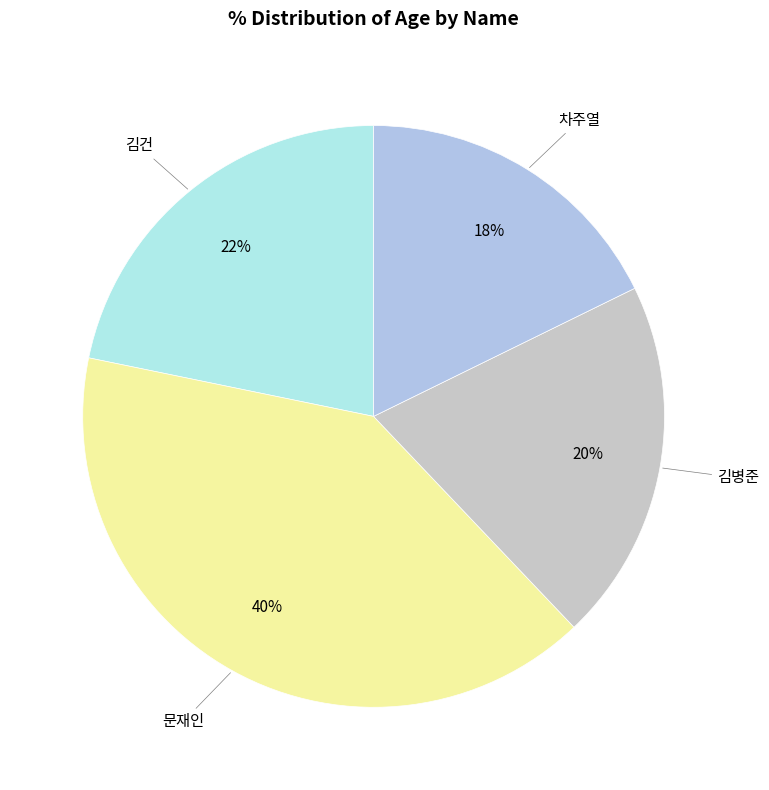

Is there a majority slice in this chart?

No